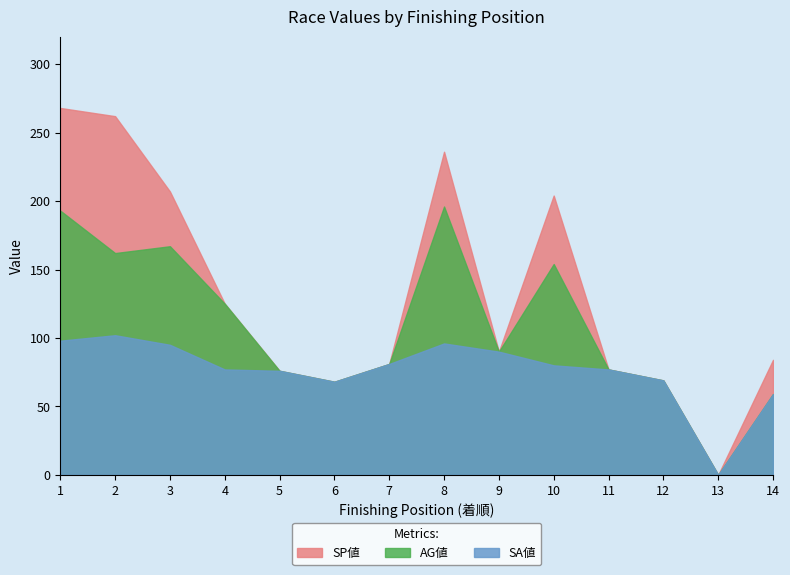

What is the difference between the highest and lowest values at 2?

160